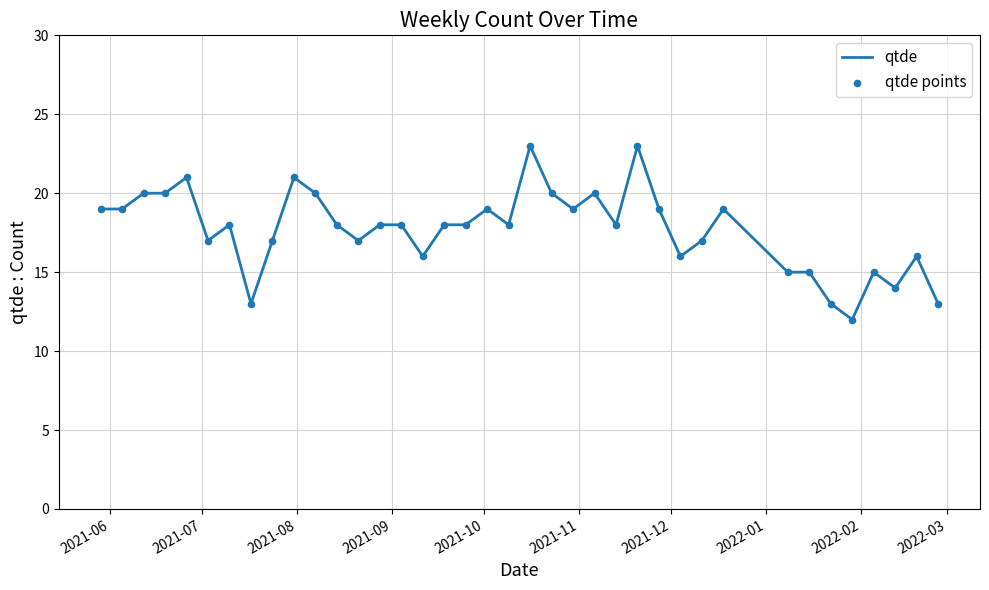

What is the smallest value displayed?

12